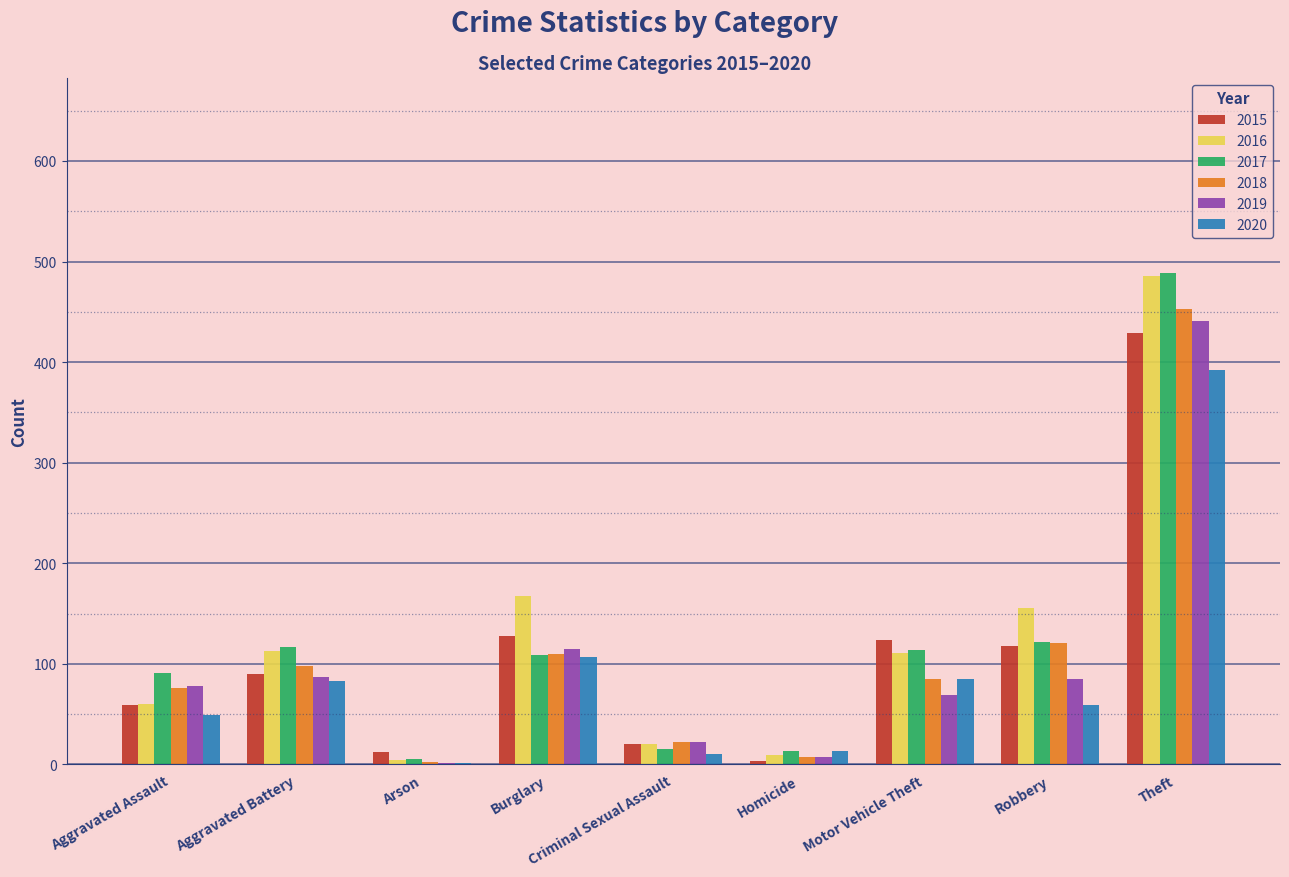

The value of 2015 at Aggravated Battery is 130. True or false?

False